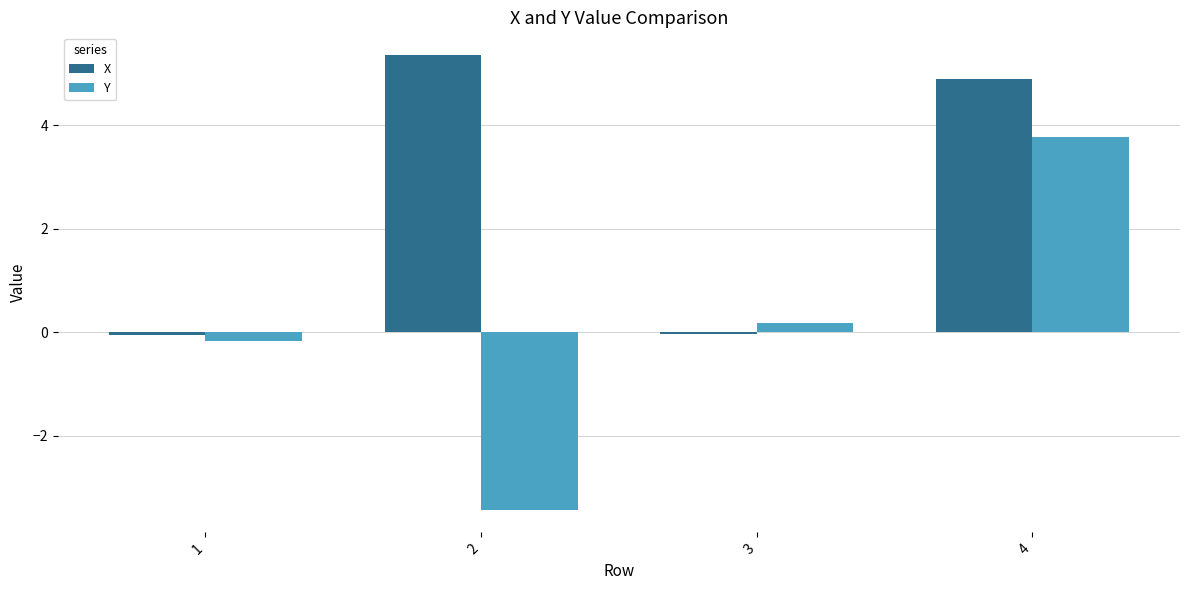

True or false: X has a value of 7.6 at 4.

False